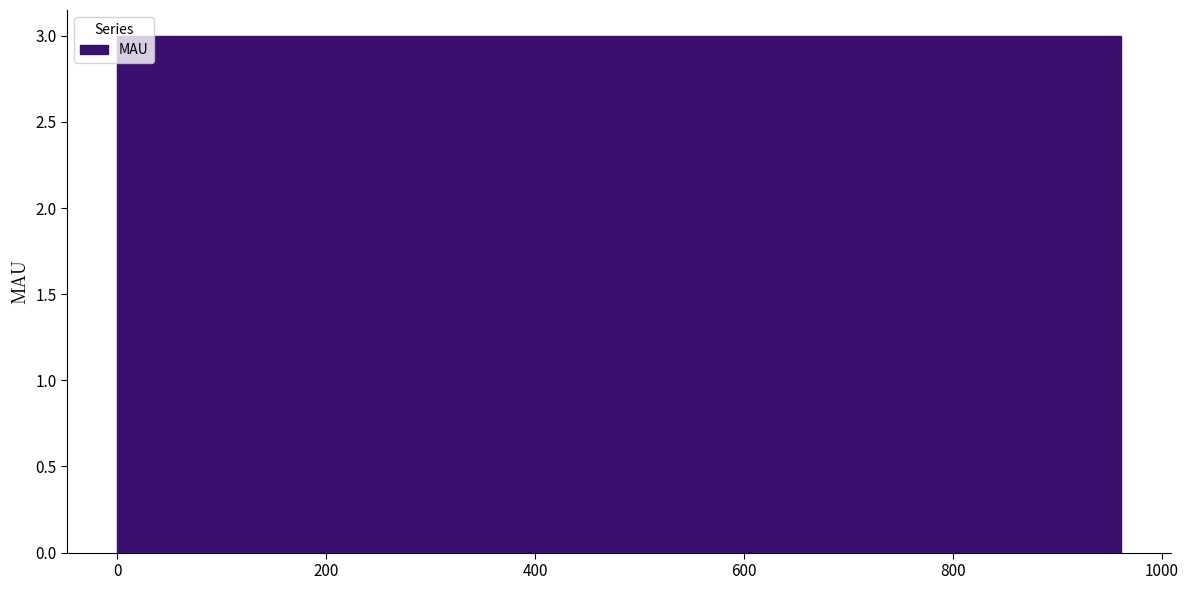

How tall is the bar that spans 200 to 280 on the x-axis? Neither the bar edges nor the heights are printed on the chart, so give them approximately, as read against the axes.

3